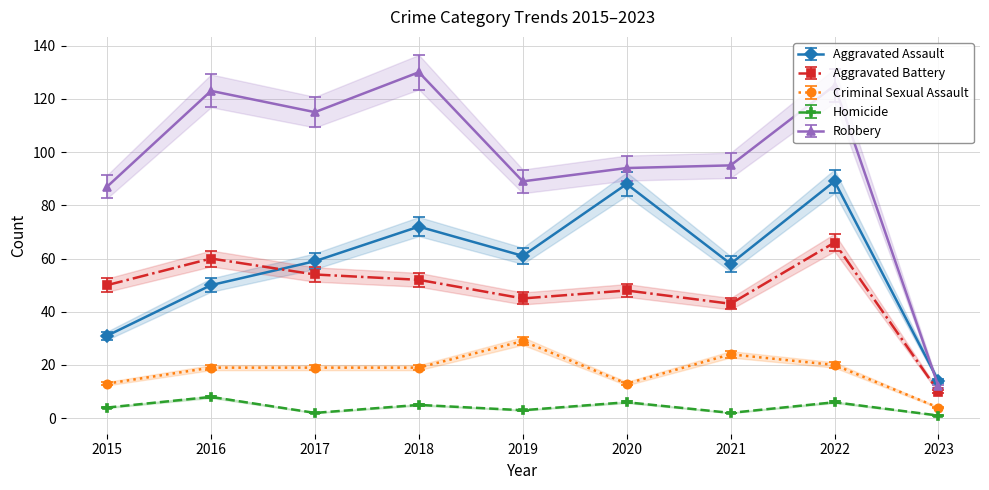

True or false: Robbery and Aggravated Assault cross at least once.

True